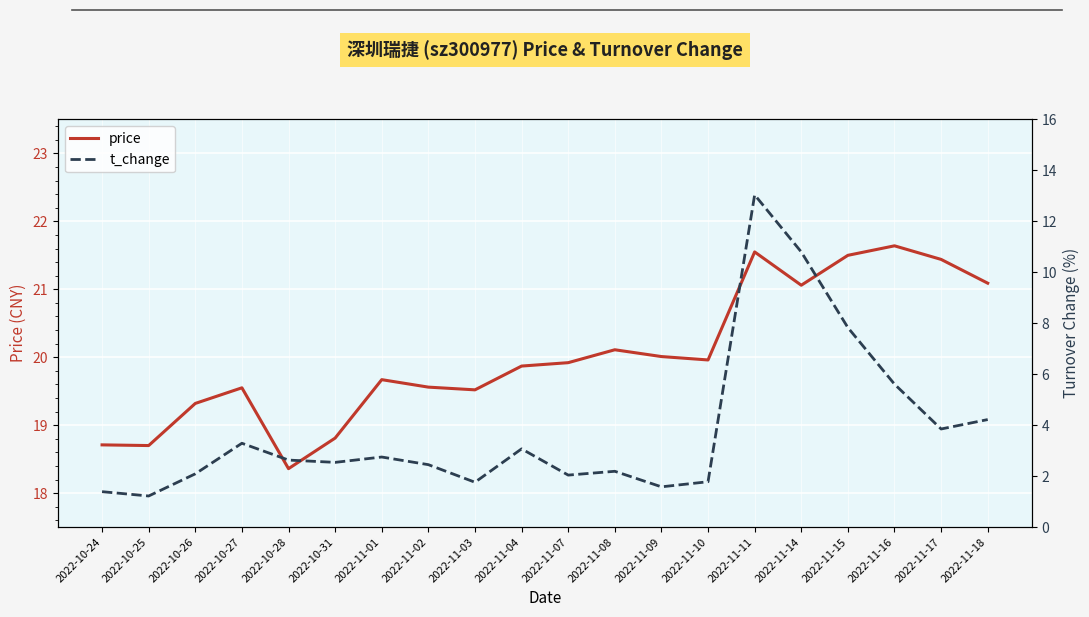

Reading right to left, list all the values displayed in this chart.

price: 2022-11-18=21.1	2022-11-17=21.4	2022-11-16=21.6	2022-11-15=21.5	2022-11-14=21.1	2022-11-11=21.6	2022-11-10=20.0	2022-11-09=20.0	2022-11-08=20.1	2022-11-07=19.9	2022-11-04=19.9	2022-11-03=19.5	2022-11-02=19.6	2022-11-01=19.7	2022-10-31=18.8	2022-10-28=18.4	2022-10-27=19.6	2022-10-26=19.3	2022-10-25=18.7	2022-10-24=18.7
t_change: 2022-11-18=4.2	2022-11-17=3.9	2022-11-16=5.6	2022-11-15=7.8	2022-11-14=10.8	2022-11-11=13.0	2022-11-10=1.8	2022-11-09=1.6	2022-11-08=2.2	2022-11-07=2.0	2022-11-04=3.1	2022-11-03=1.8	2022-11-02=2.5	2022-11-01=2.8	2022-10-31=2.5	2022-10-28=2.6	2022-10-27=3.3	2022-10-26=2.1	2022-10-25=1.2	2022-10-24=1.4